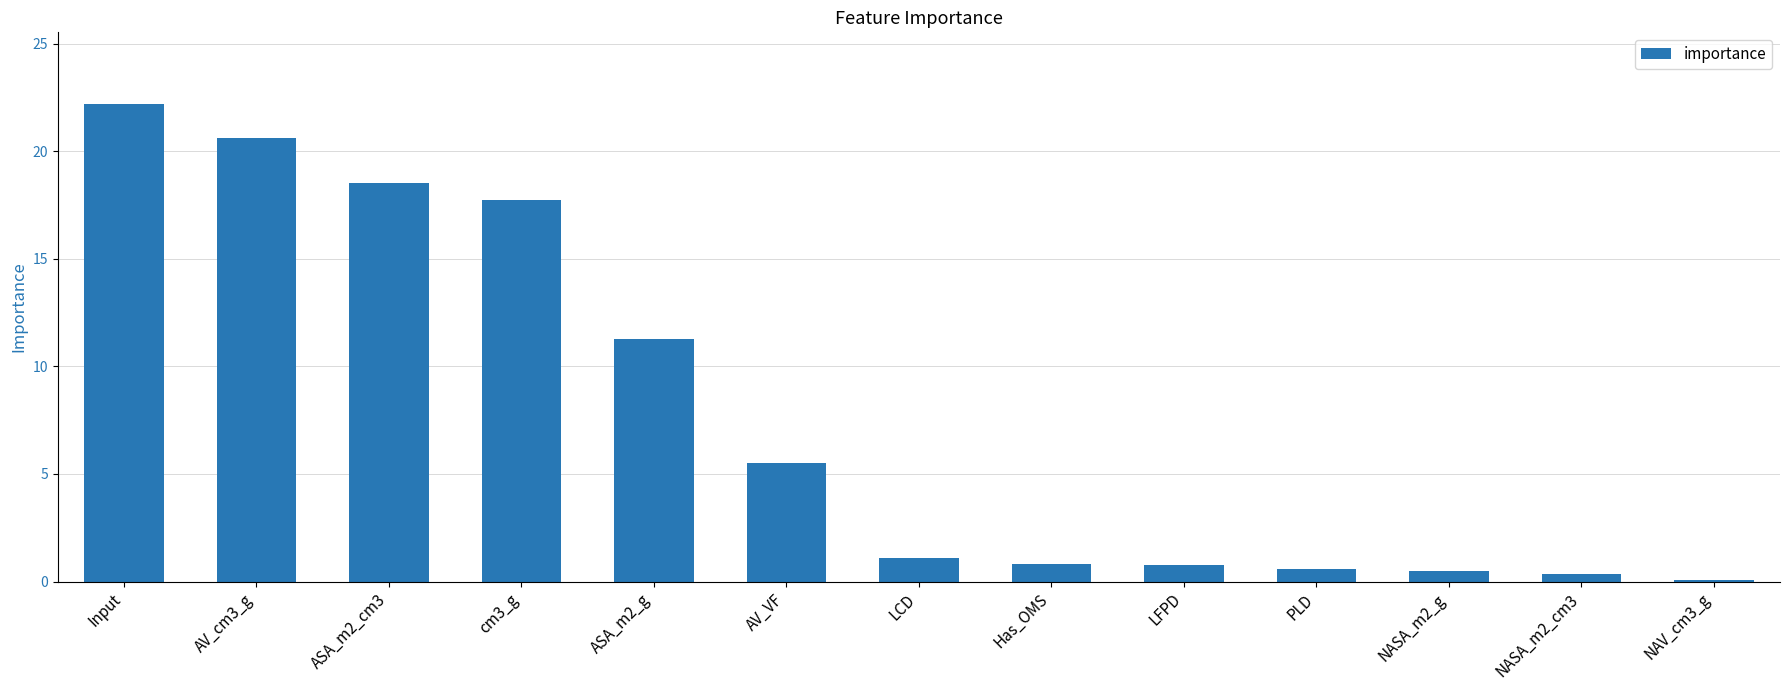

At which category does the chart reach its peak across all series?

Input